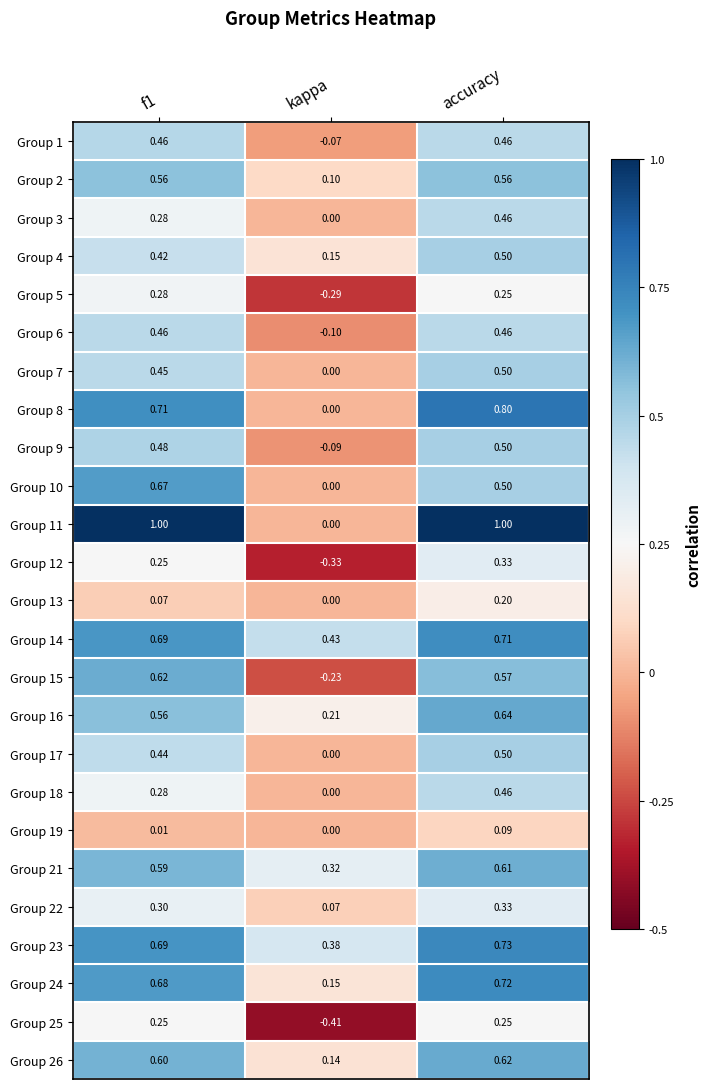

What is the spread (max minus min) of values at kappa?

0.8